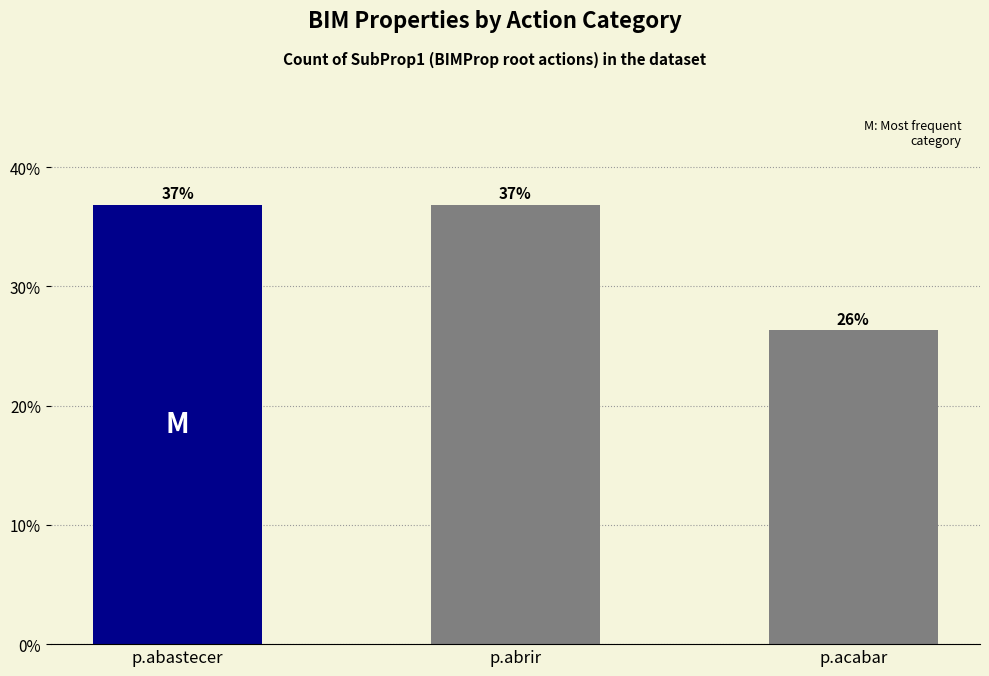

What is the smallest value displayed?

26.3